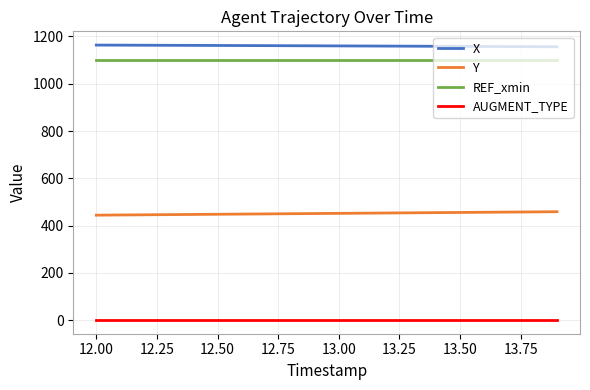

True or false: AUGMENT_TYPE and REF_xmin cross at least once.

False